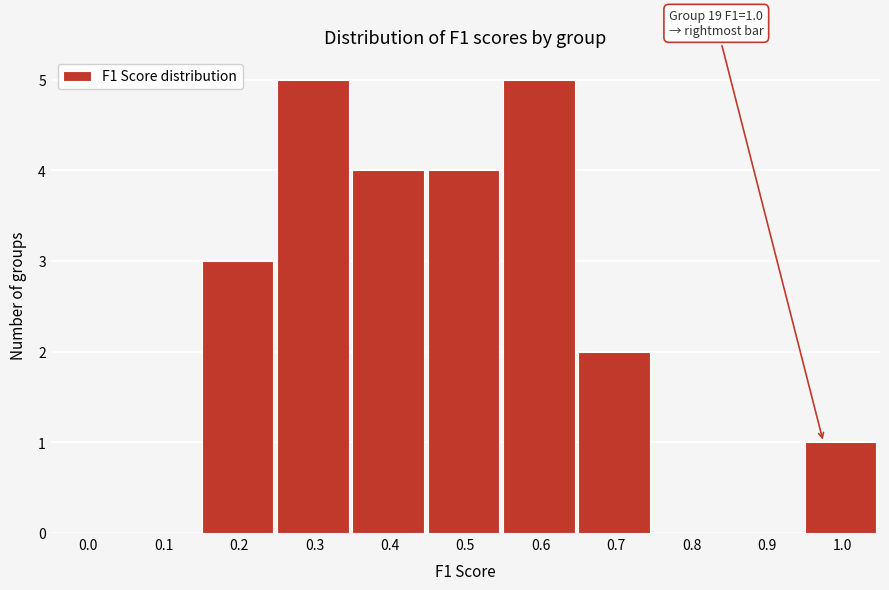

Reading left to right, what are all the values shown in this chart?

0.0=0	0.1=0	0.2=3	0.3=5	0.4=4	0.5=4	0.6=5	0.7=2	0.8=0	0.9=0	1.0=1